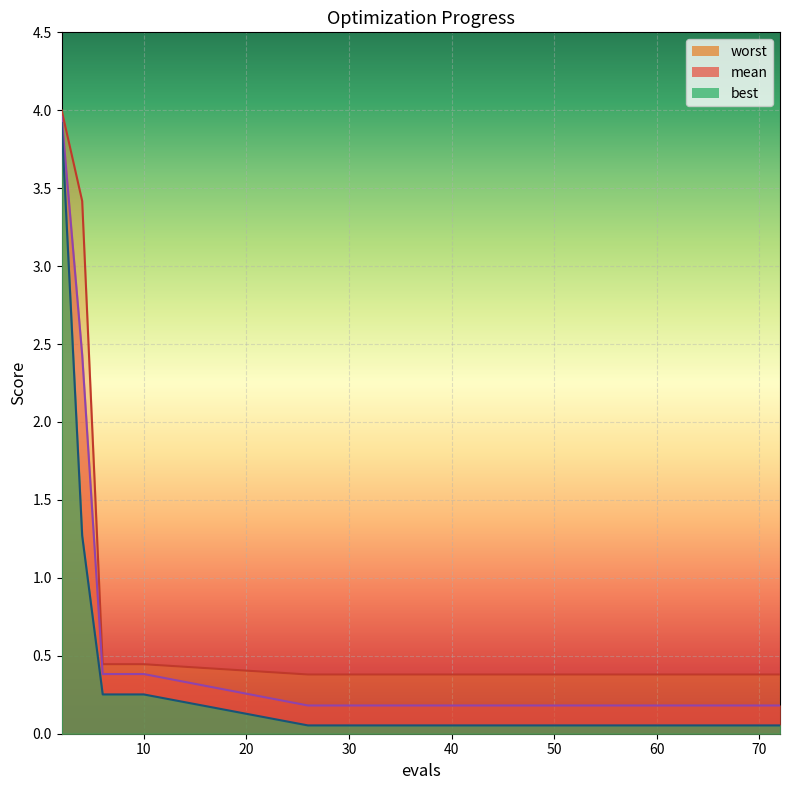

What is the difference between the highest and lowest values at 10?

0.2